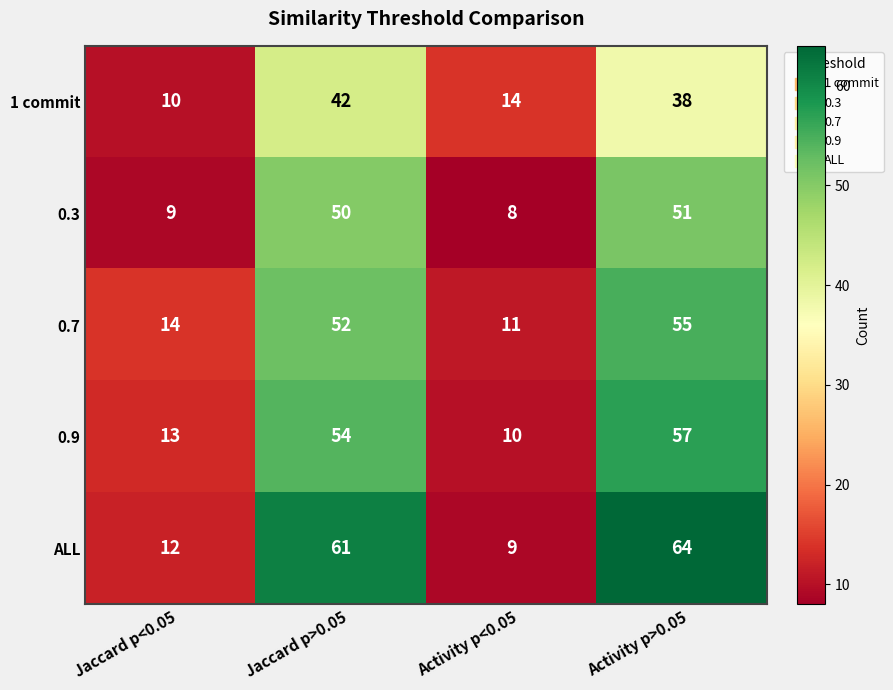

At how many categories does at least one series exceed 10?

4